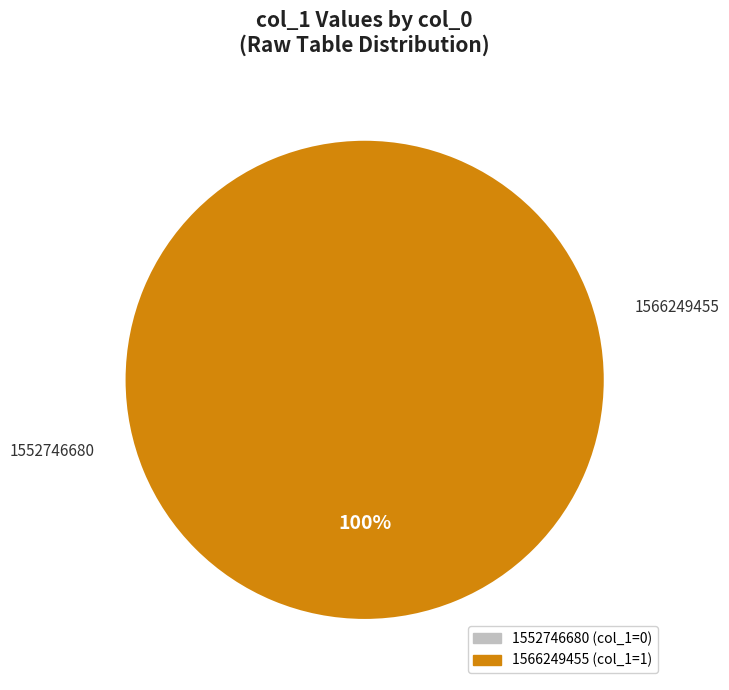

What is the change in value from 1552746680 to 1566249455?

+1